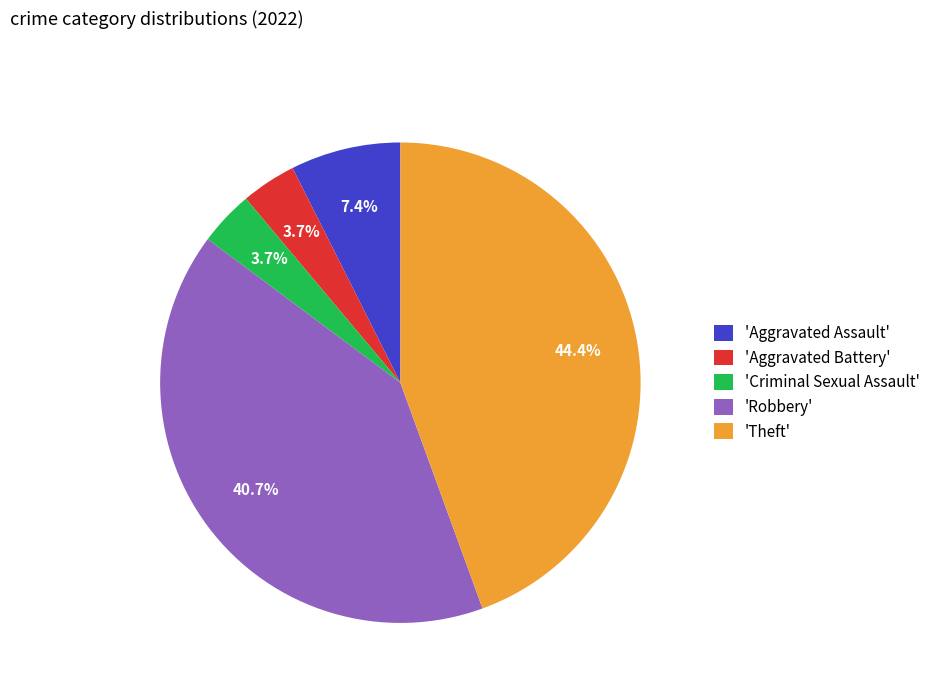

To the nearest percent, what is the average slice percentage?

20%